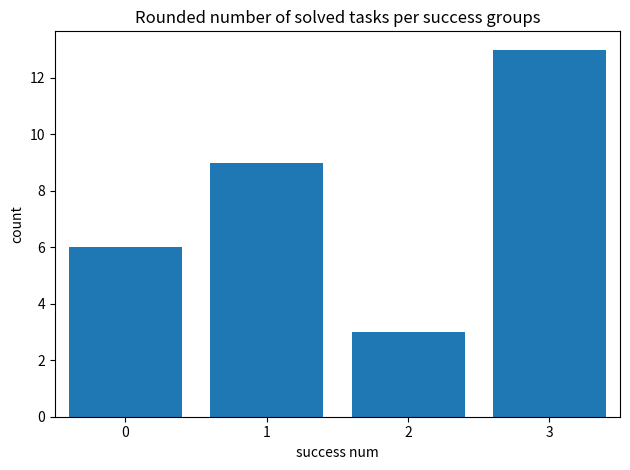

What is the average value?

8